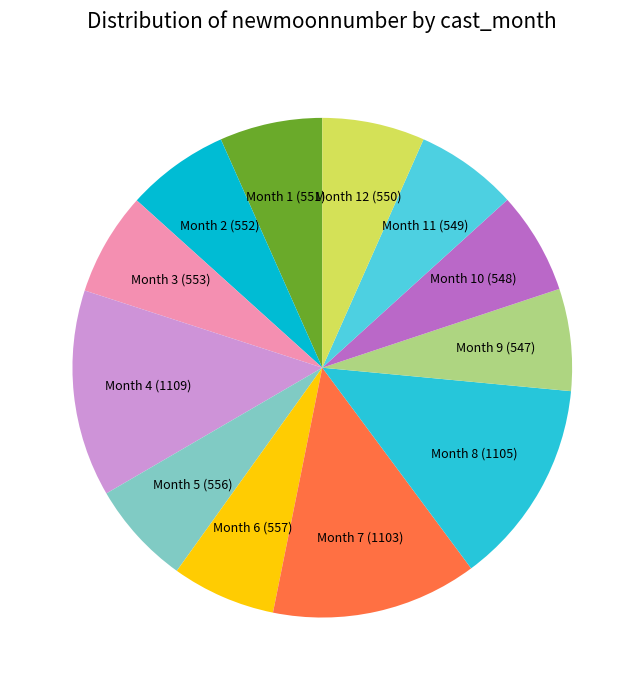

True or false: Month 4 (1109) accounts for 13% of the total.

True